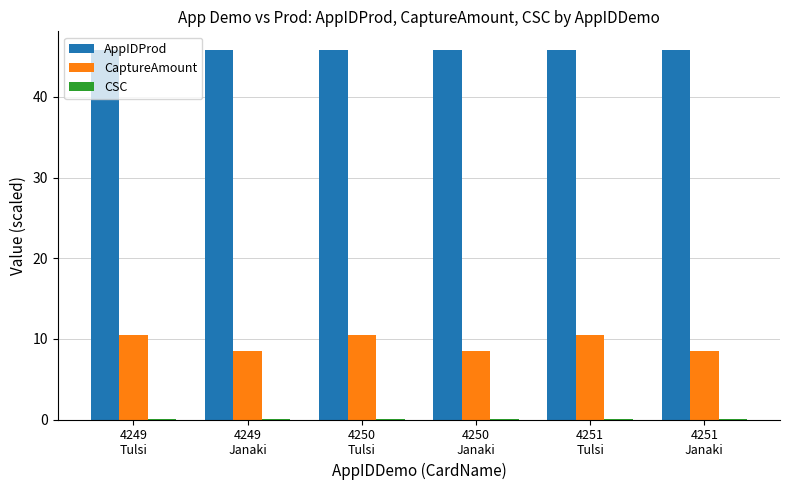

Which series has the largest total across all categories?

AppIDProd